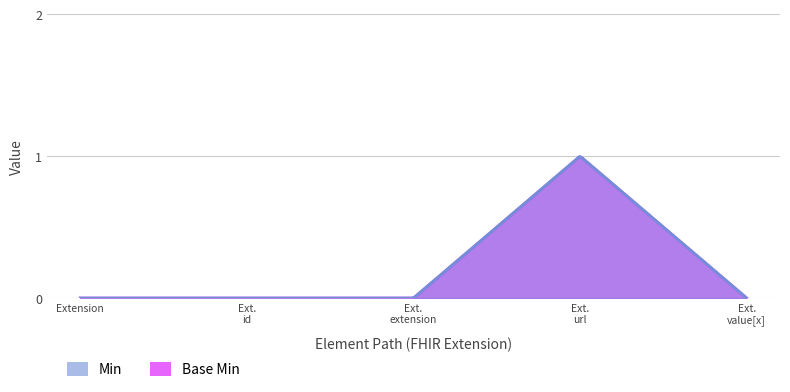

At which label does Min reach its peak?

Extension.url